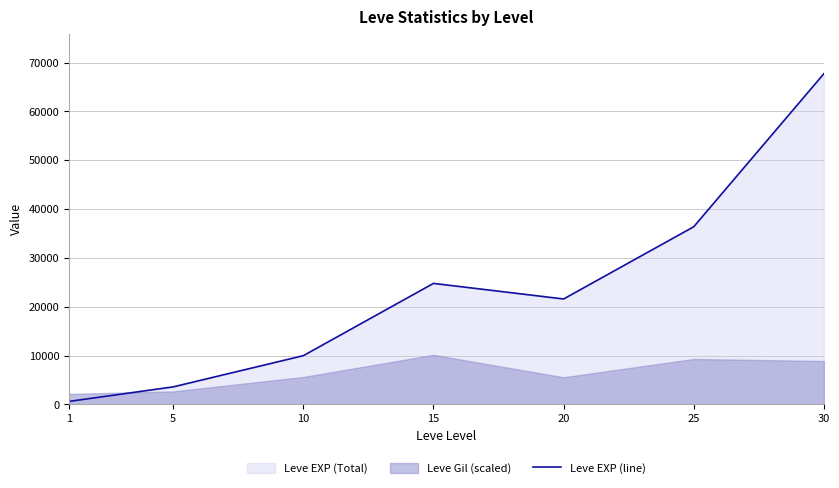

What is the sum of the values at 20 and 1?

22230